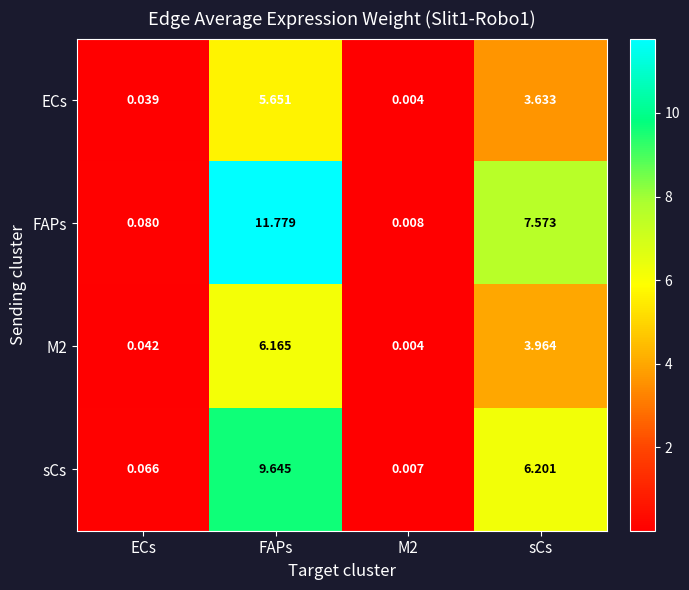

At which label is M2 closest to 3?

sCs